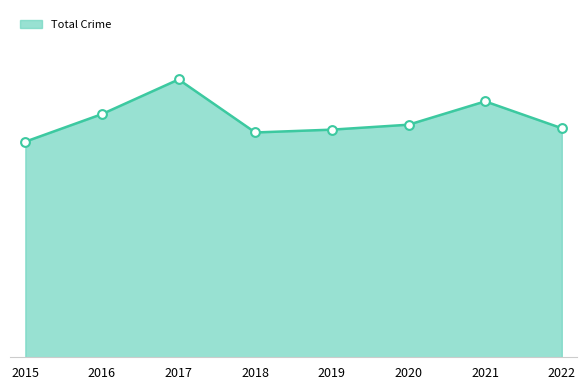

Does the chart have visible grid lines?

No